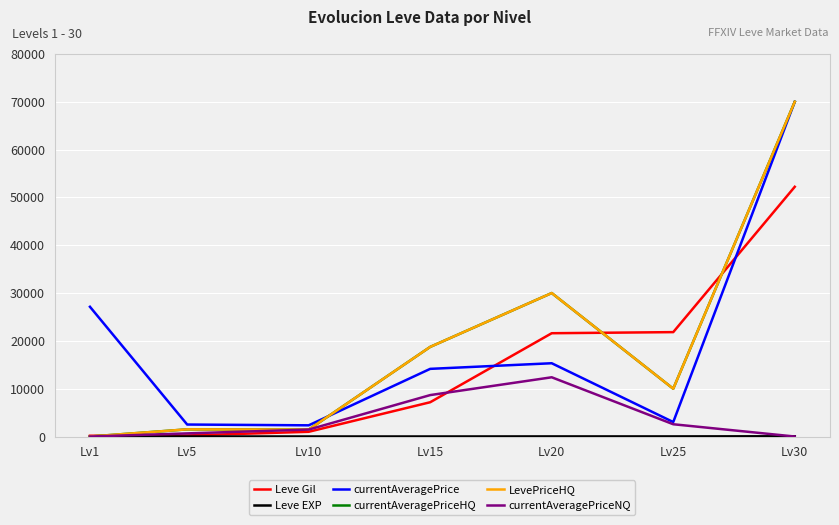

How many times do currentAveragePriceHQ and Leve EXP cross each other?

1